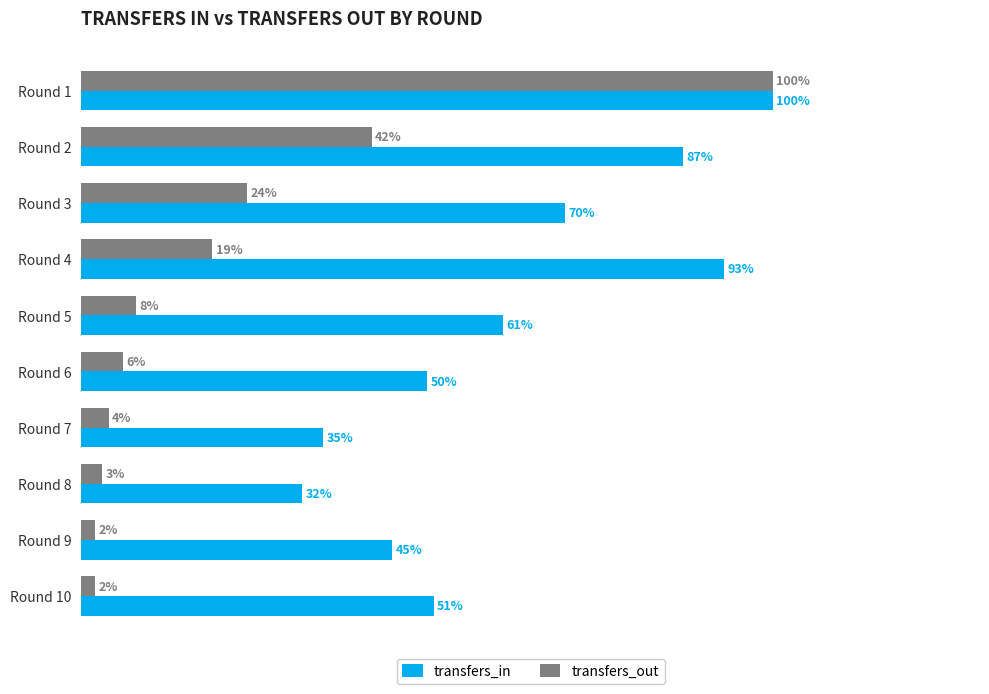

At which label does transfers_out reach its peak?

Round 1